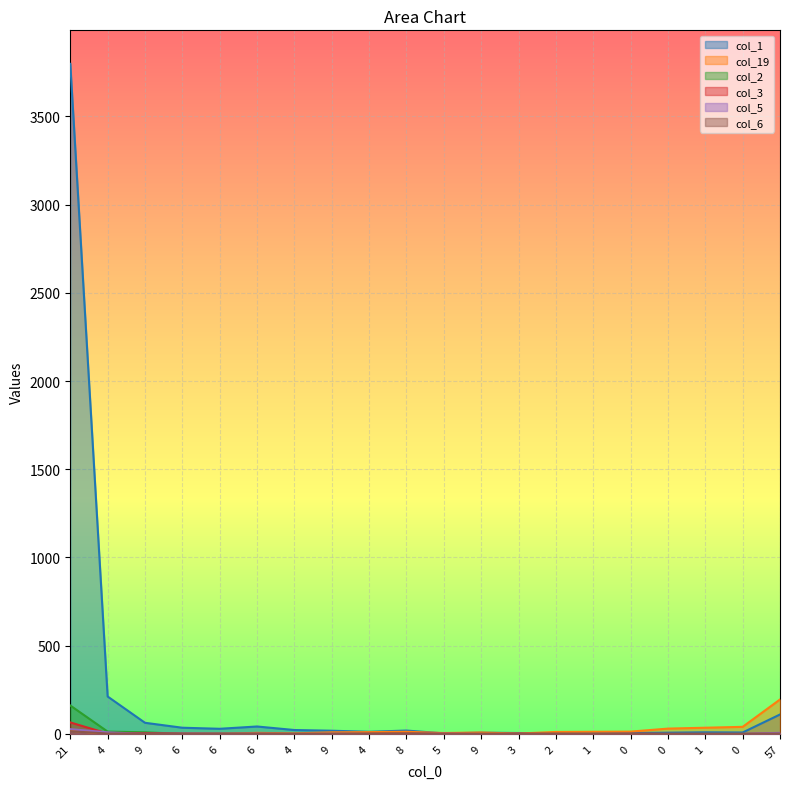

What is the label of the 4th point from the left?

6